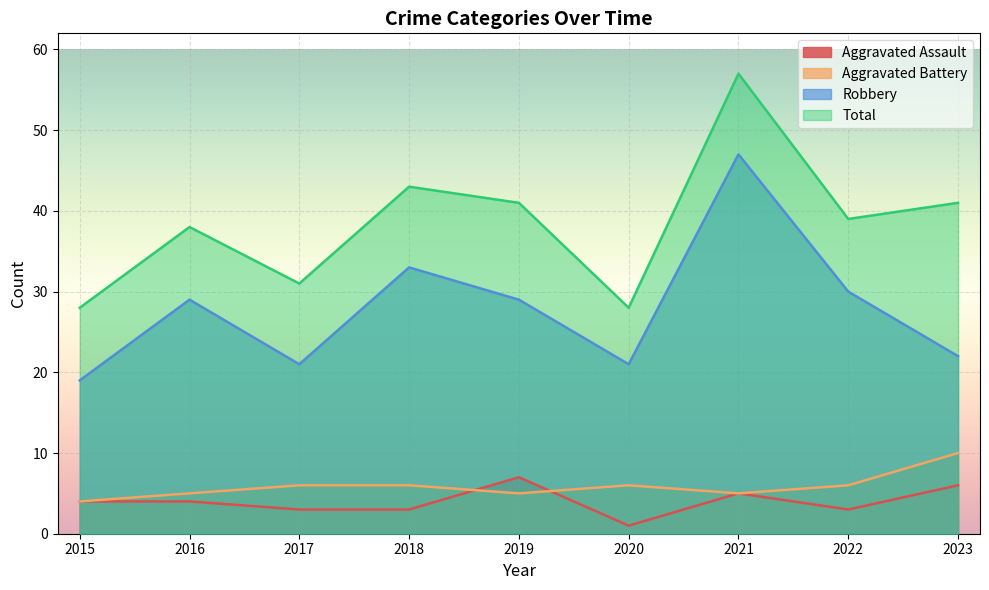

True or false: Total has a value of 28 at 2020.

True